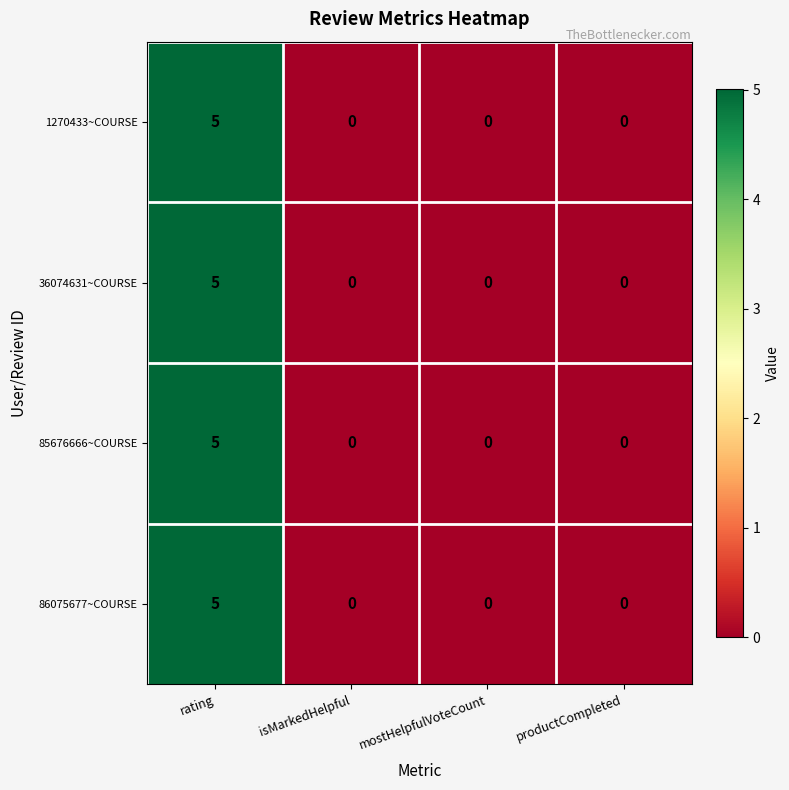

What is the sum of the 85676666~COURSE values at isMarkedHelpful and rating?

5